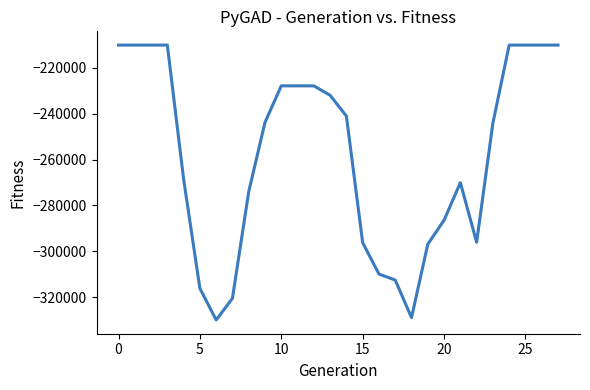

Does the chart display data point markers on the line(s)?

No